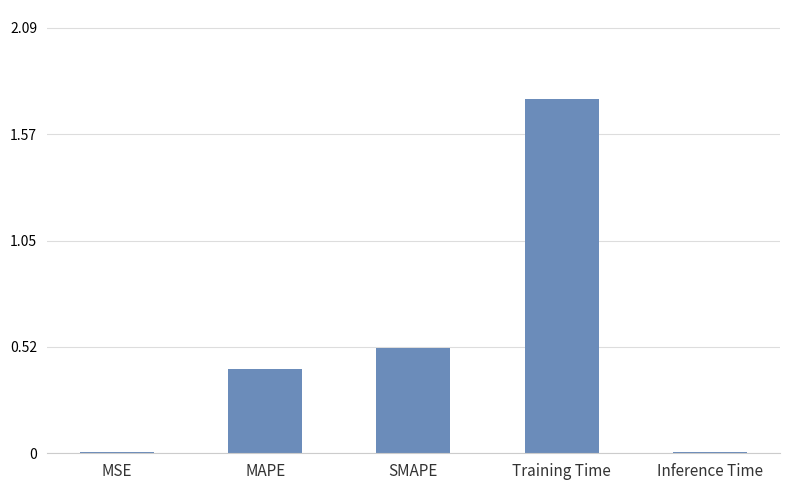

Between Training Time and MSE, which is larger?

Training Time